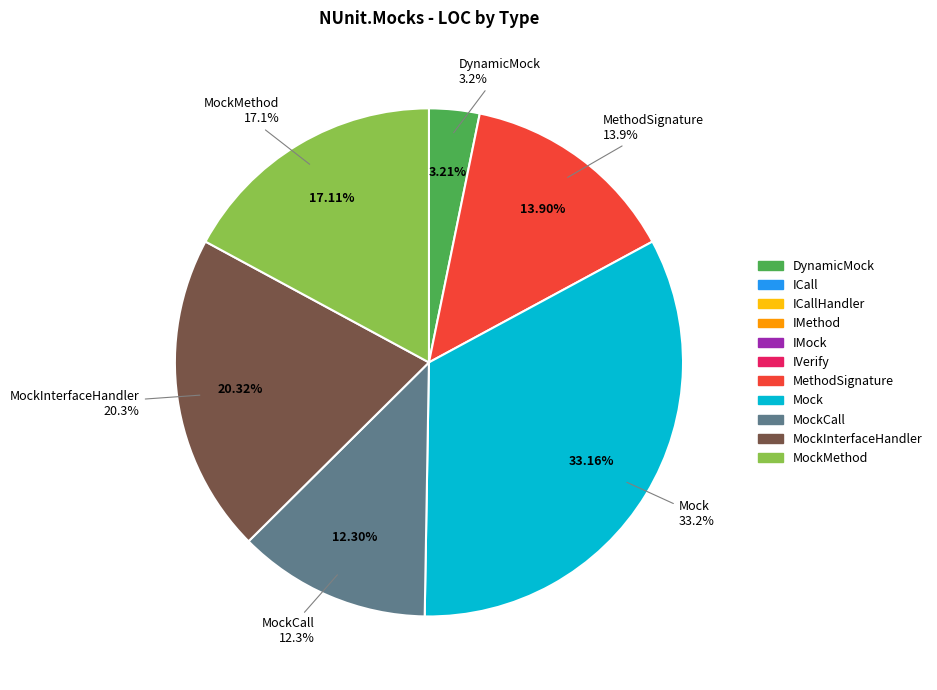

Which has a higher value, IMock or ICall?

IMock